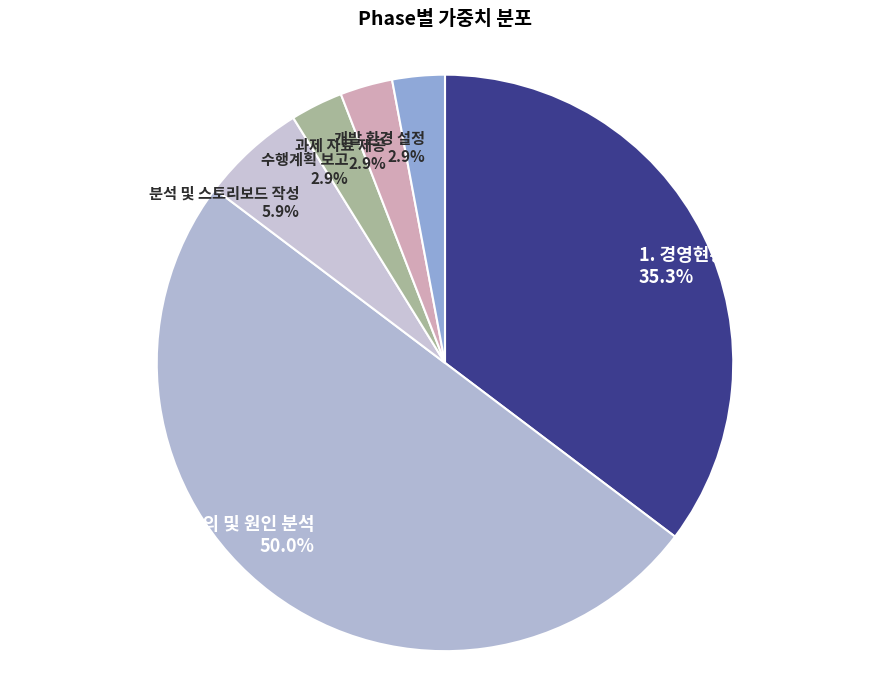

Does 과제 자료 제공 2.9% represent more than half of the total?

No